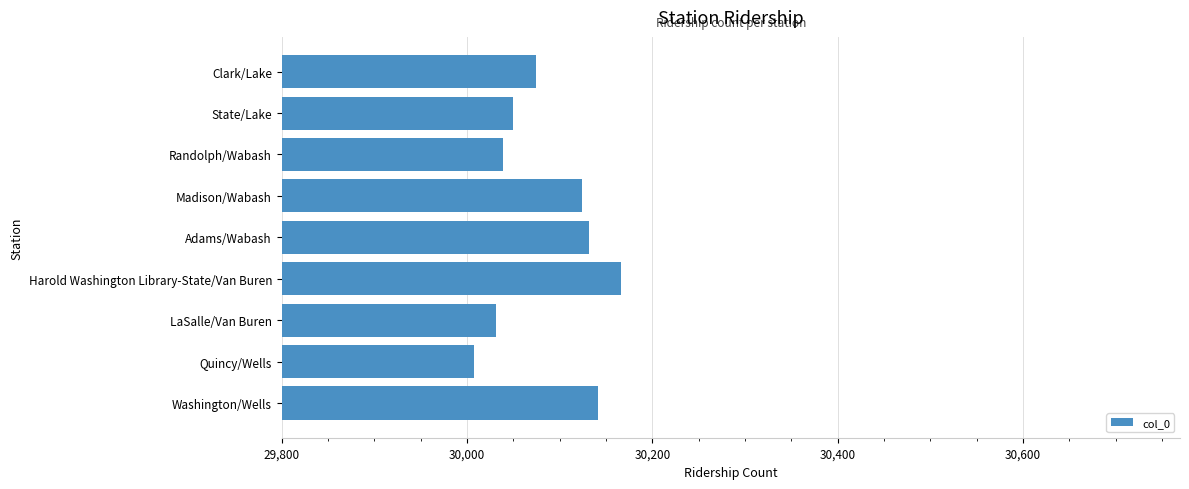

How many data points are less than 30074?

4